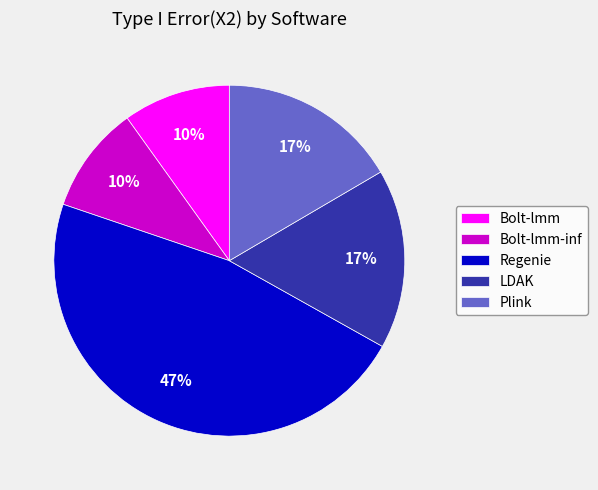

What percentage is the Plink slice, to the nearest percent?

17%